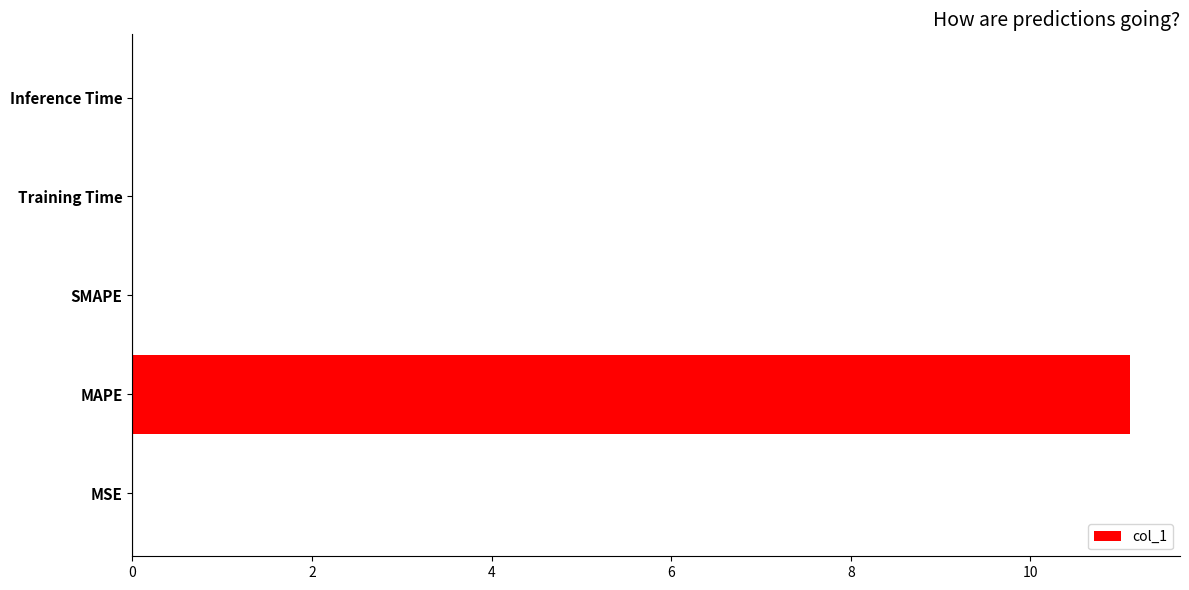

The chart shows a value of 18.3 at MAPE. True or false?

False